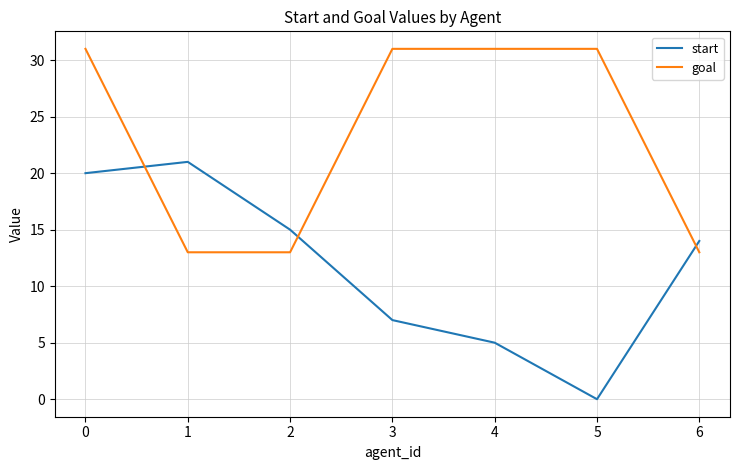

What is the total value across all series at 6?

27